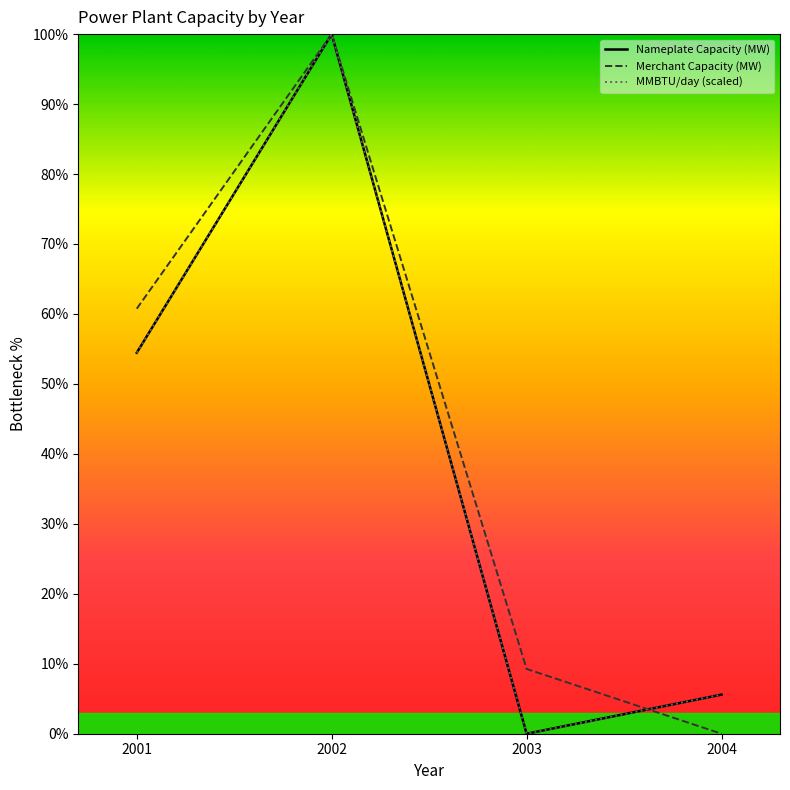

Which series has the widest spread of values?

Nameplate Capacity (MW)